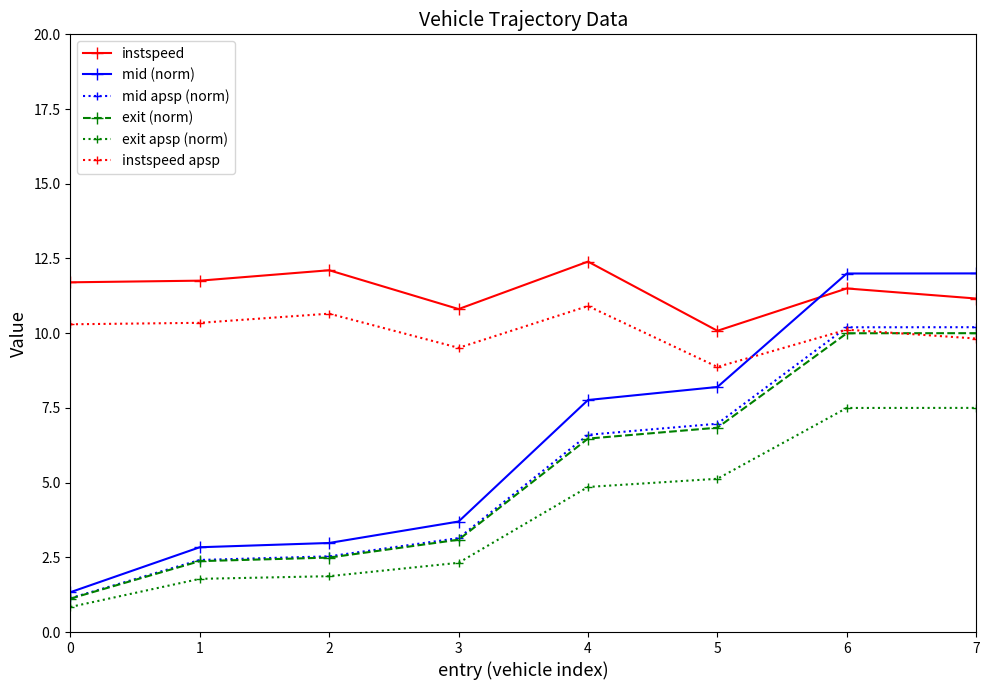

True or false: exit apsp (norm) has a value of 1.9 at 2.

True